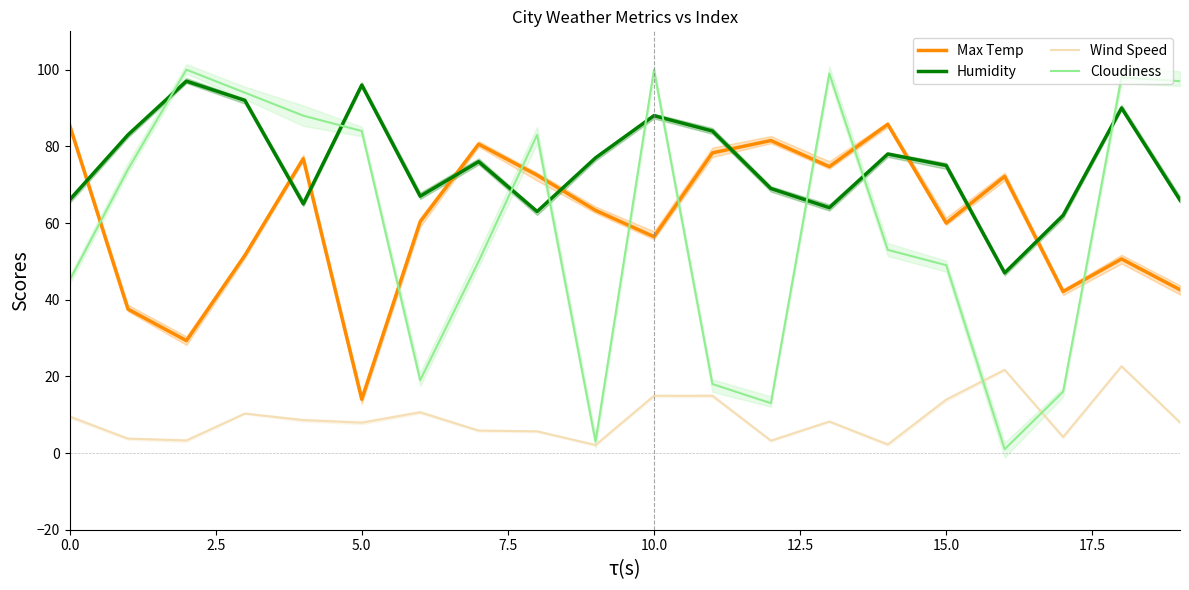

True or false: Wind Speed and Max Temp cross at least once.

False